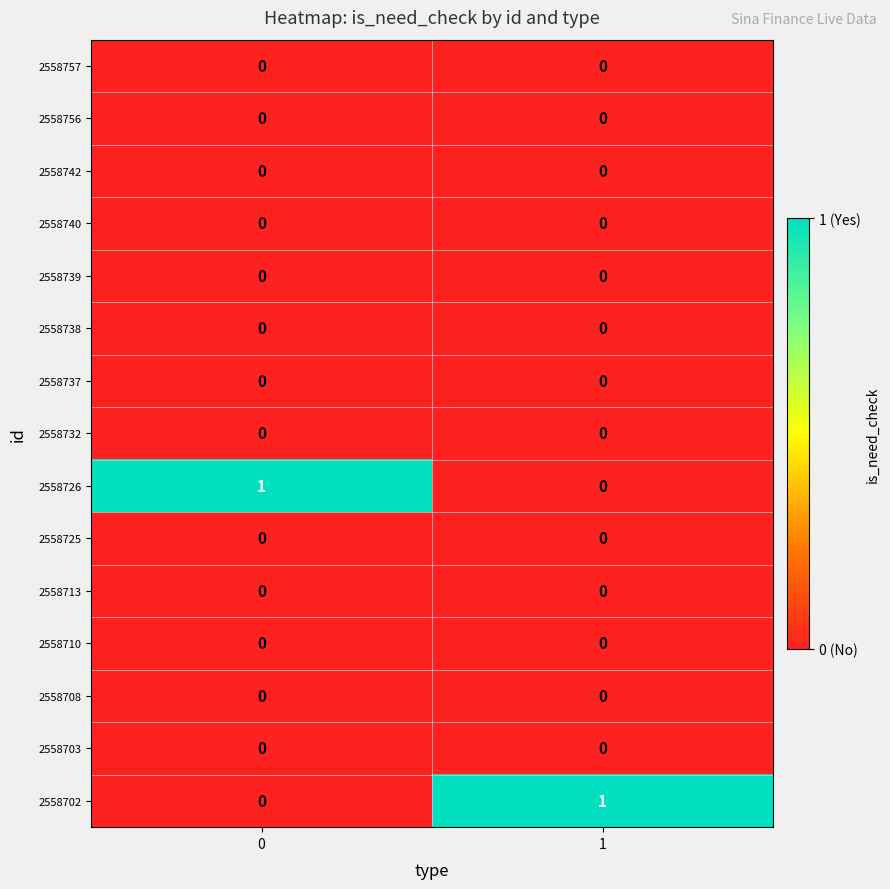

How many series are shown in this chart?

15